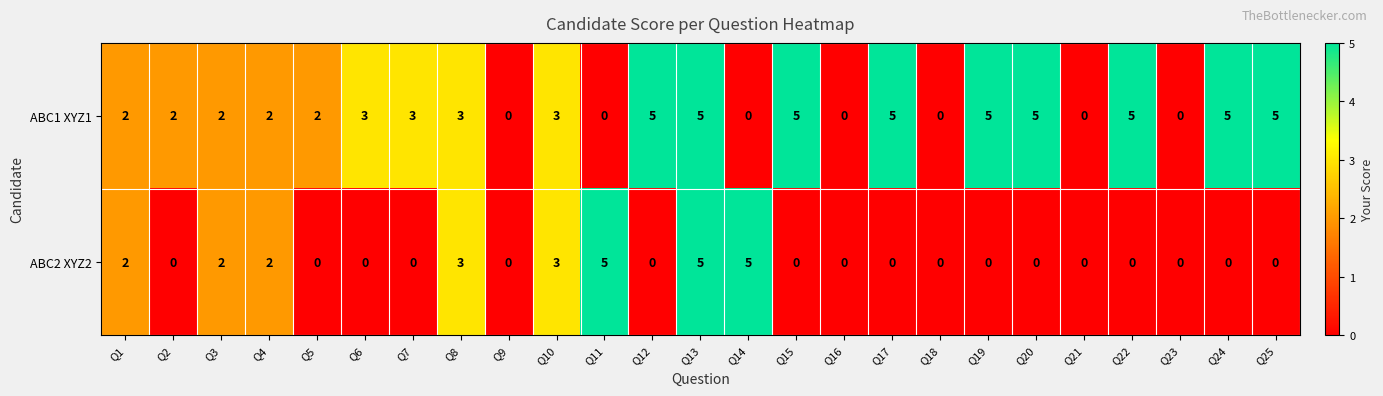

What is the sum of all ABC1 XYZ1 values?

67